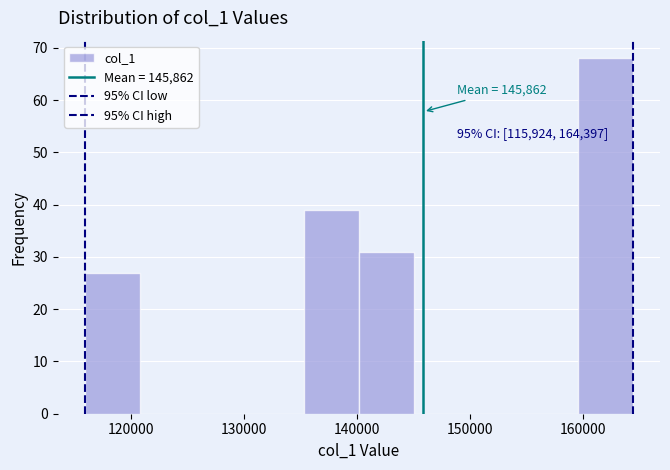

Which range on the x-axis has the tallest bar?

160000 to 164000